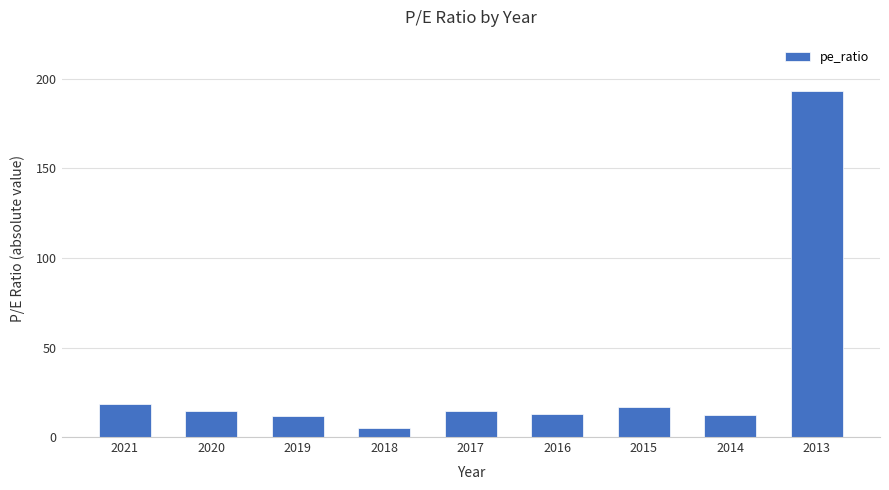

Which has a higher value, 2015 or 2021?

2021